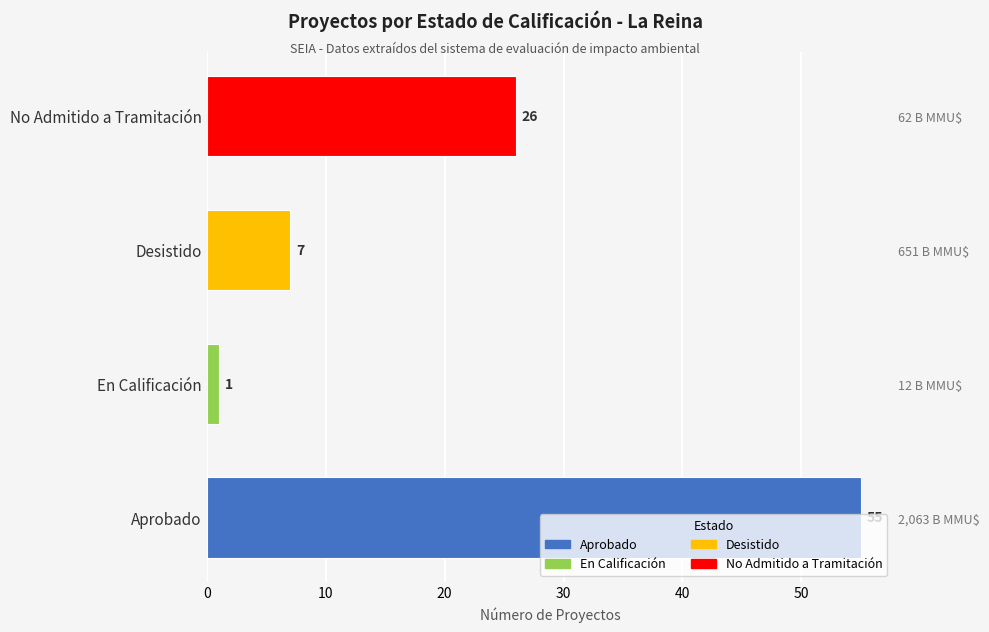

What is the average value?

22